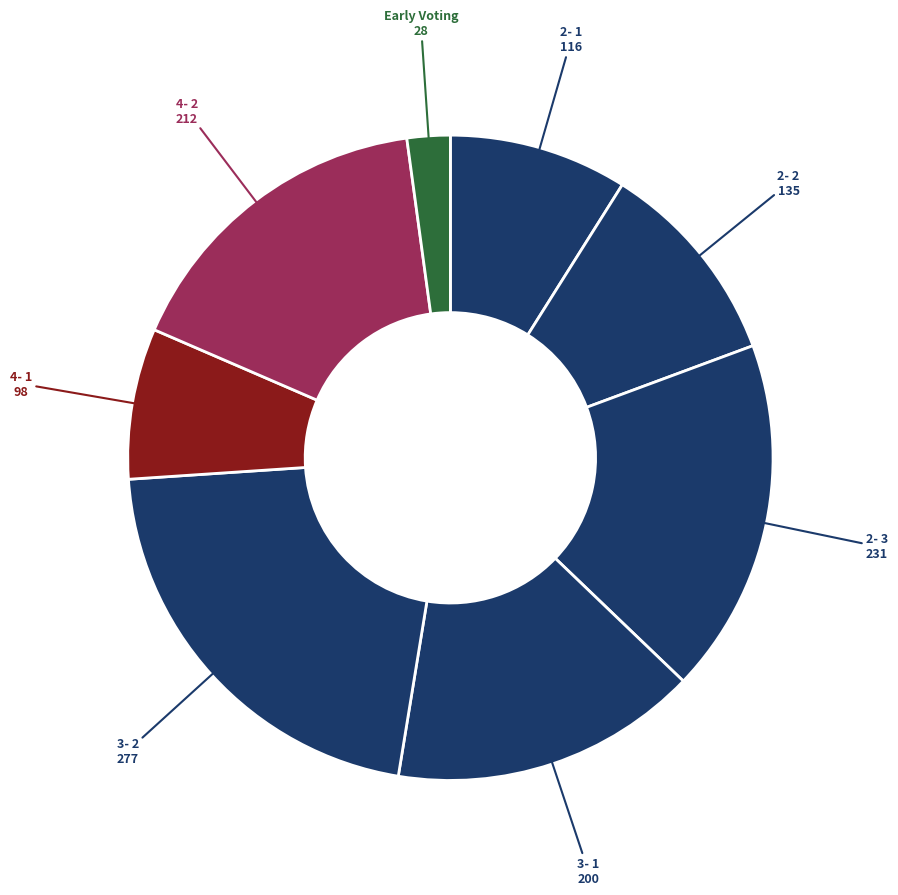

Does 2- 2 represent more than half of the total?

No